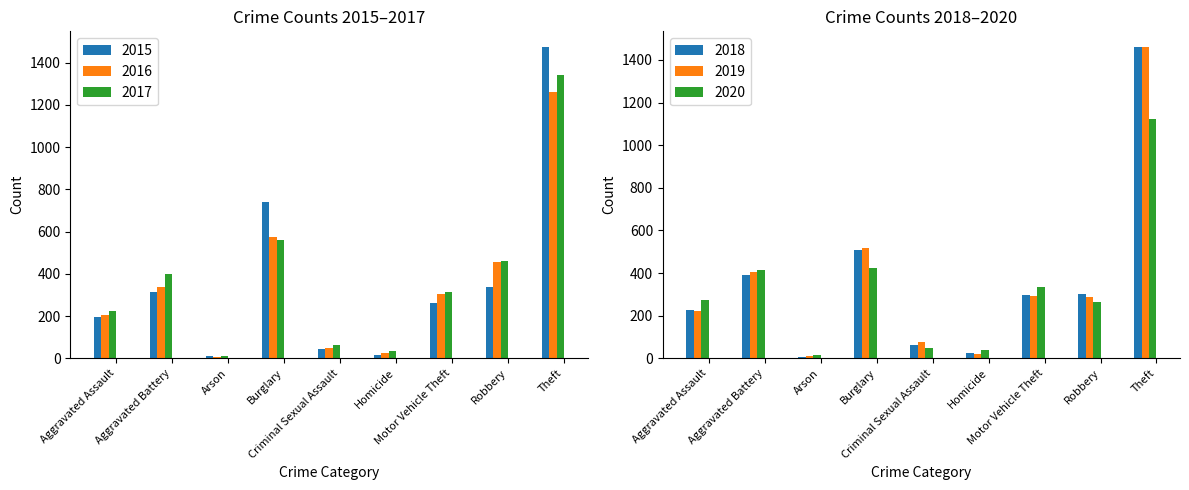

Which series changed the most between Arson and Criminal Sexual Assault?

2019